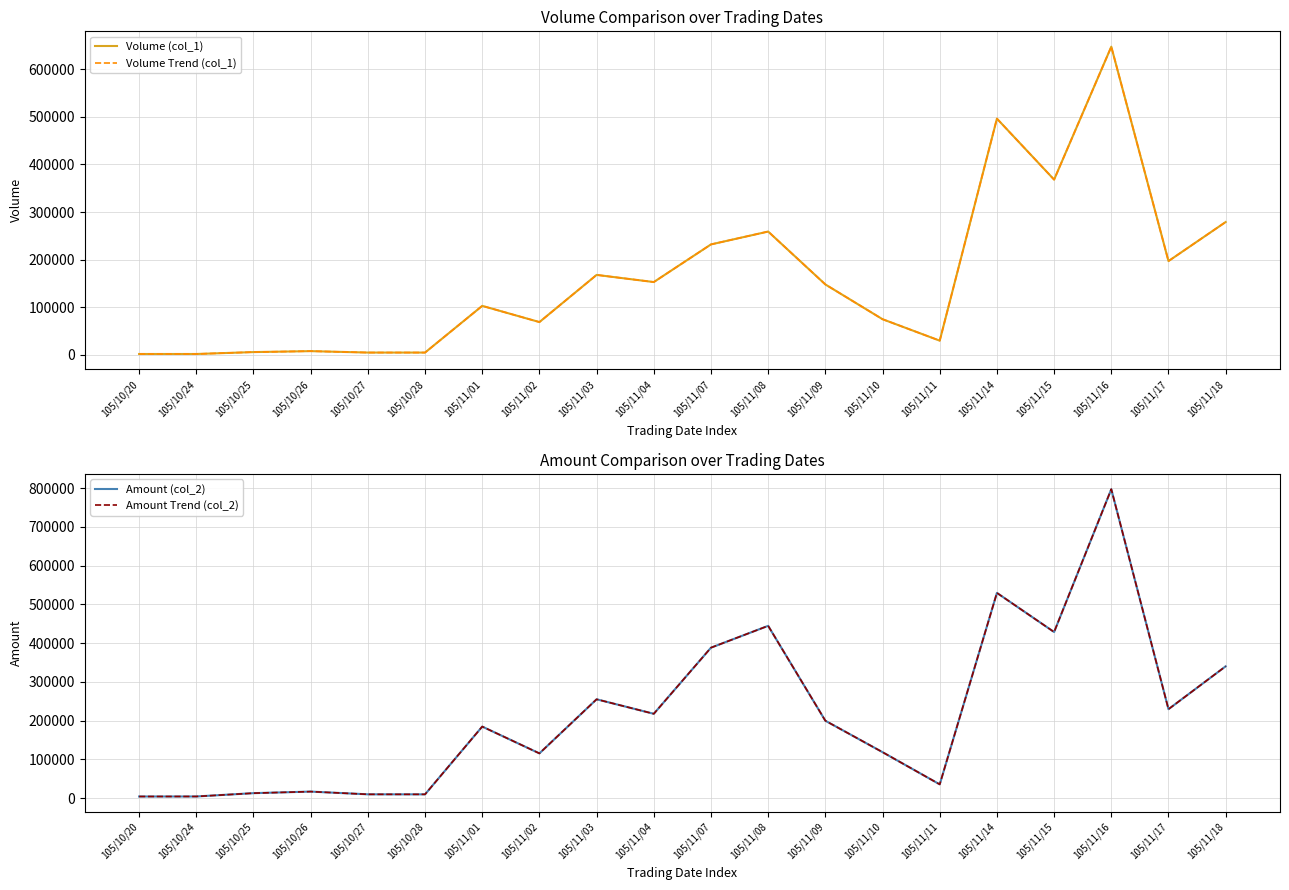

Reading left to right, extract all data points from this chart.

Volume (col_1): 105/10/20=2000	105/10/24=2000	105/10/25=6000	105/10/26=8000	105/10/27=5000	105/10/28=5000	105/11/01=103000	105/11/02=69000	105/11/03=168000	105/11/04=153000	105/11/07=232000	105/11/08=259000	105/11/09=148000	105/11/10=75000	105/11/11=30000	105/11/14=496000	105/11/15=368000	105/11/16=647000	105/11/17=197000	105/11/18=279000
Volume Trend (col_1): 105/10/20=2000	105/10/24=2000	105/10/25=6000	105/10/26=8000	105/10/27=5000	105/10/28=5000	105/11/01=103000	105/11/02=69000	105/11/03=168000	105/11/04=153000	105/11/07=232000	105/11/08=259000	105/11/09=148000	105/11/10=75000	105/11/11=30000	105/11/14=496000	105/11/15=368000	105/11/16=647000	105/11/17=197000	105/11/18=279000
Amount (col_2): 105/10/20=3960	105/10/24=4020	105/10/25=12560	105/10/26=16600	105/10/27=9550	105/10/28=9500	105/11/01=184370	105/11/02=115200	105/11/03=254800	105/11/04=217360	105/11/07=387980	105/11/08=444310	105/11/09=199450	105/11/10=118350	105/11/11=35250	105/11/14=529350	105/11/15=428340	105/11/16=796910	105/11/17=229260	105/11/18=339850
Amount Trend (col_2): 105/10/20=3960	105/10/24=4020	105/10/25=12560	105/10/26=16600	105/10/27=9550	105/10/28=9500	105/11/01=184370	105/11/02=115200	105/11/03=254800	105/11/04=217360	105/11/07=387980	105/11/08=444310	105/11/09=199450	105/11/10=118350	105/11/11=35250	105/11/14=529350	105/11/15=428340	105/11/16=796910	105/11/17=229260	105/11/18=339850